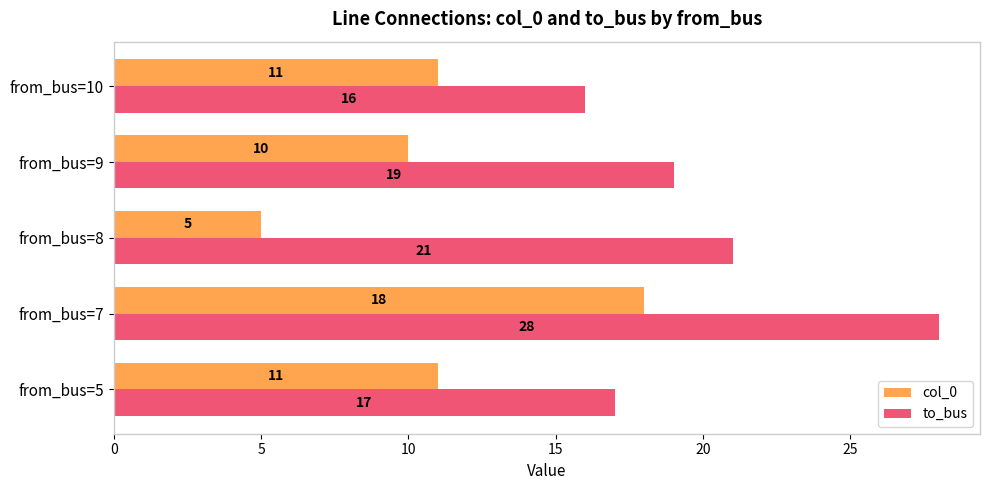

What is the average value of the col_0 series?

11